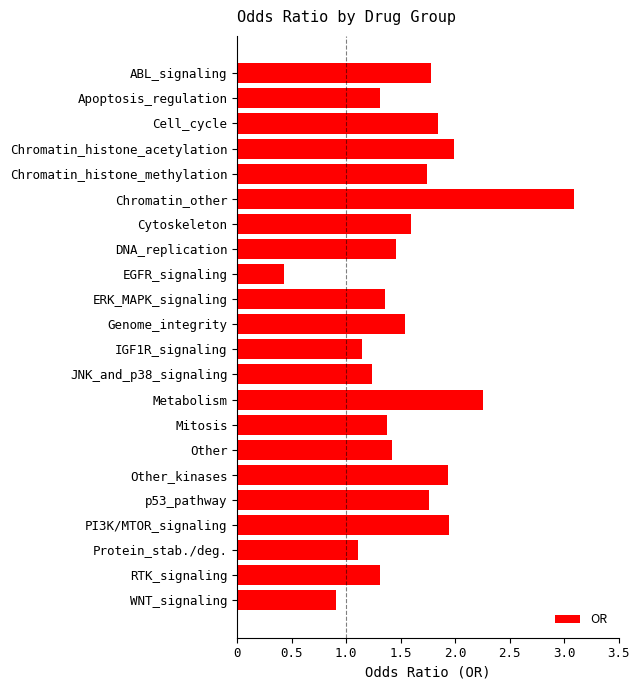

What is the smallest value displayed?

0.4